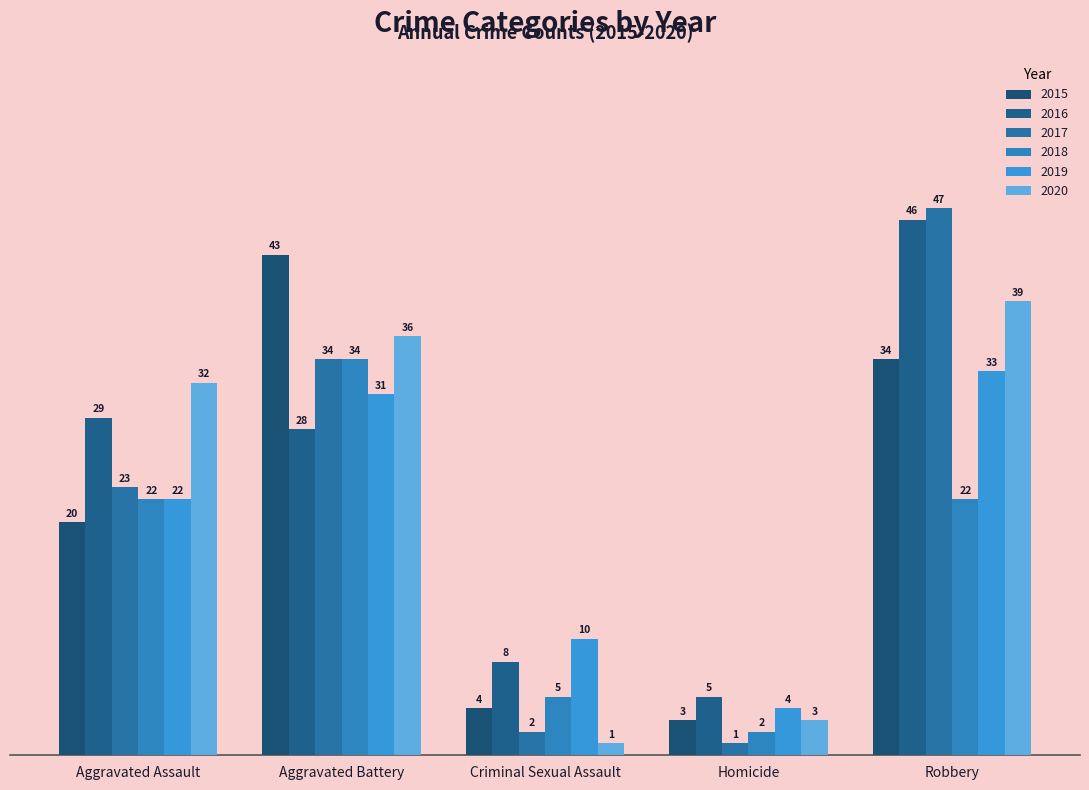

Between Aggravated Battery and Criminal Sexual Assault, which is larger?

Aggravated Battery